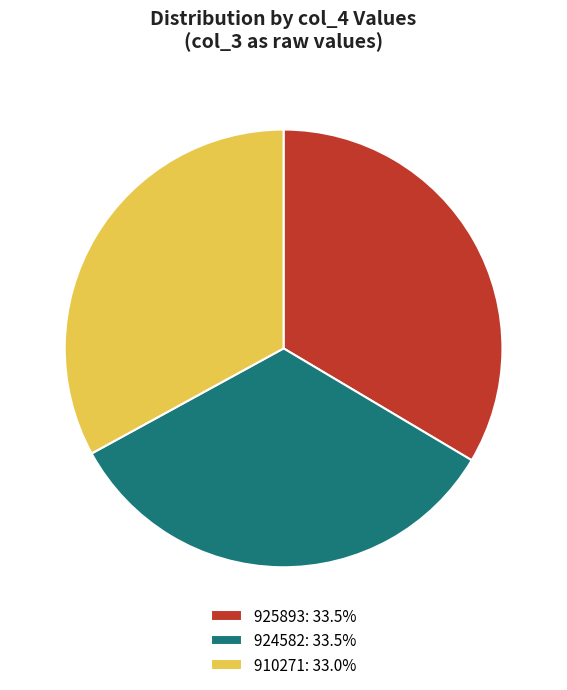

Does 910271: 33.0% represent more than half of the total?

No